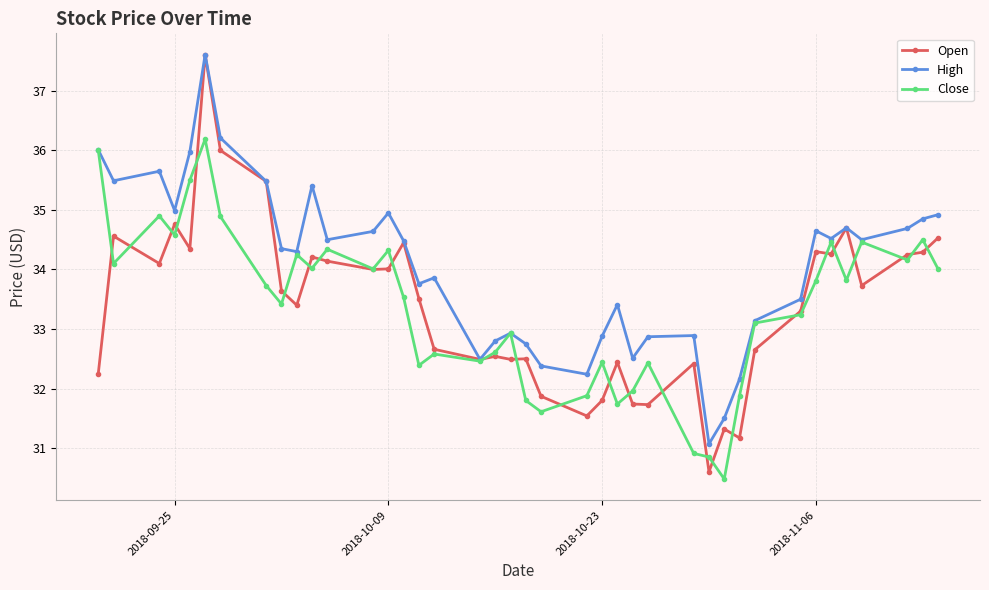

True or false: High has more than 0 interior local peaks.

True